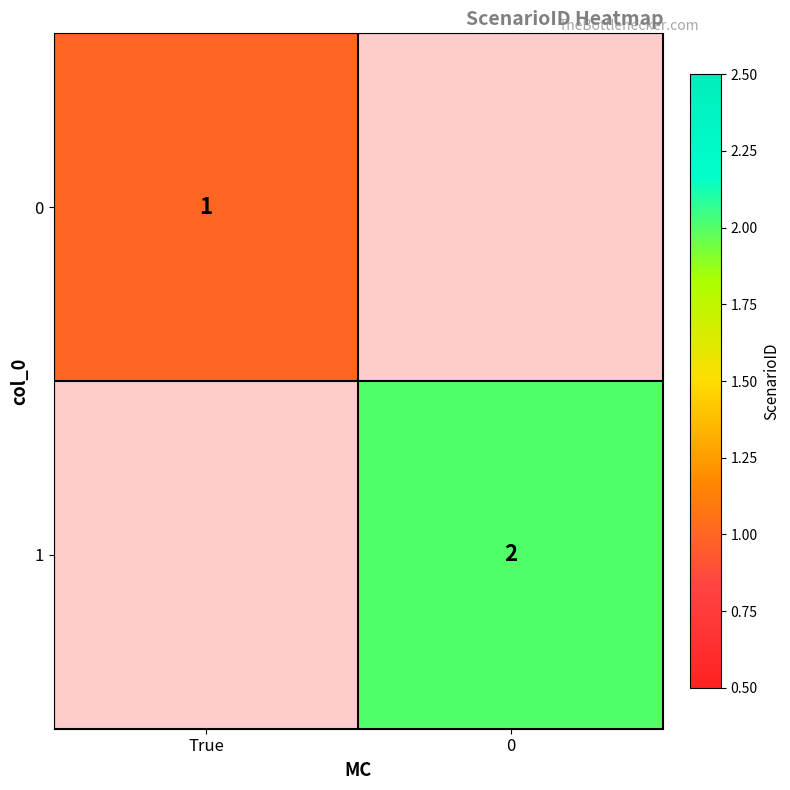

Is it true that 1 equals 2 at 0?

True